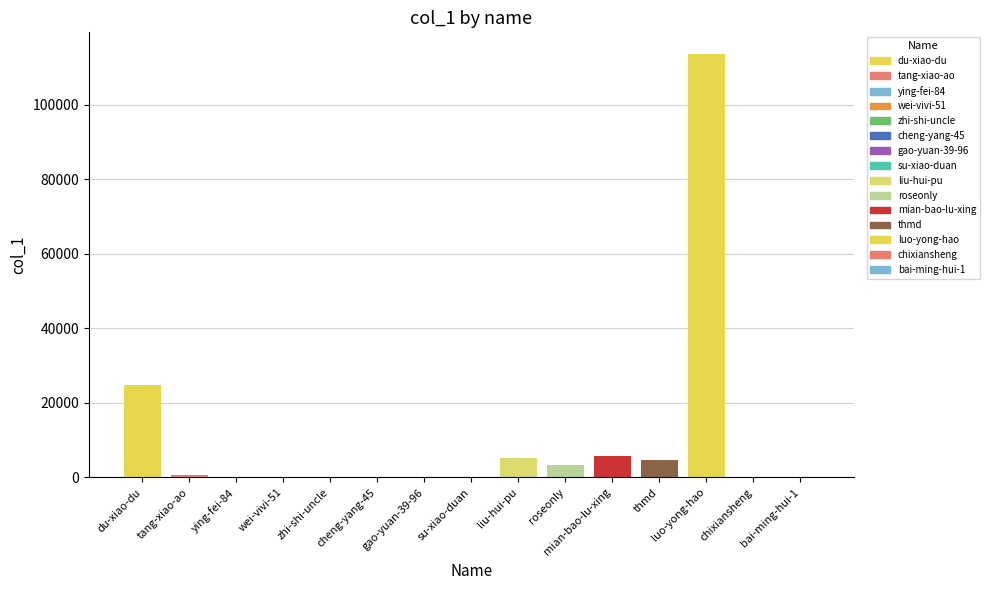

Reading left to right, transcribe all the data shown in this chart.

24933	722	3	8	156	10	6	78	5096	3456	5739	4640	113798	68	106